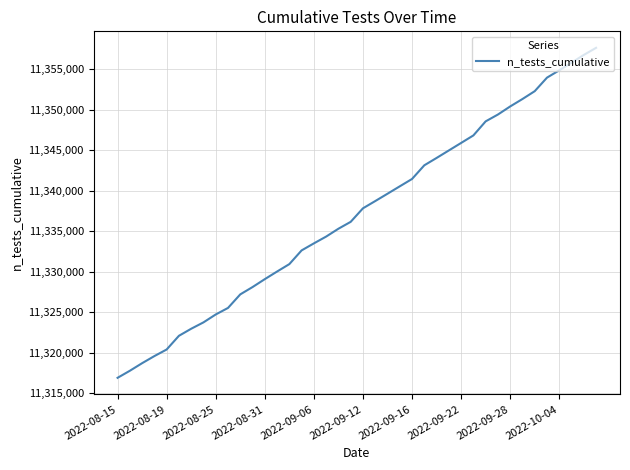

What is the difference between the maximum and minimum values?

40717